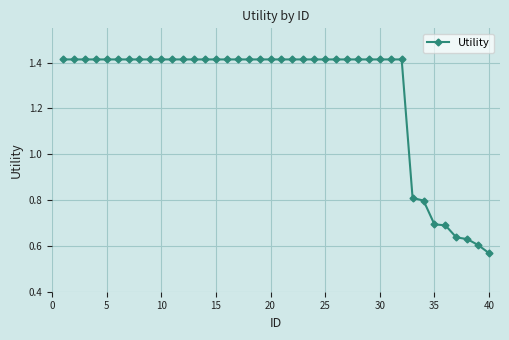

What is the sum of all values?

50.7